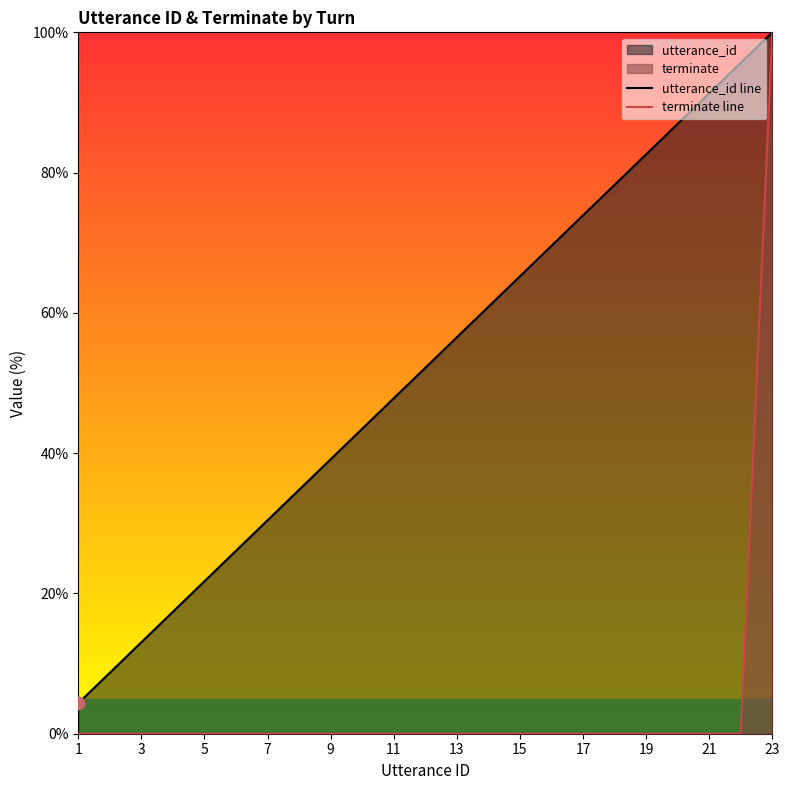

Which series contains the lowest Y value?

terminate line